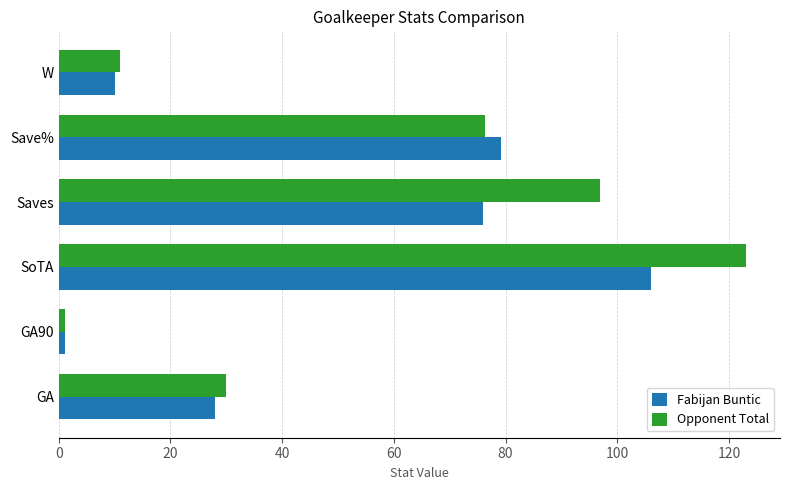

Rank the categories by Fabijan Buntic value from highest to lowest.

SoTA, Save%, Saves, GA, W, GA90